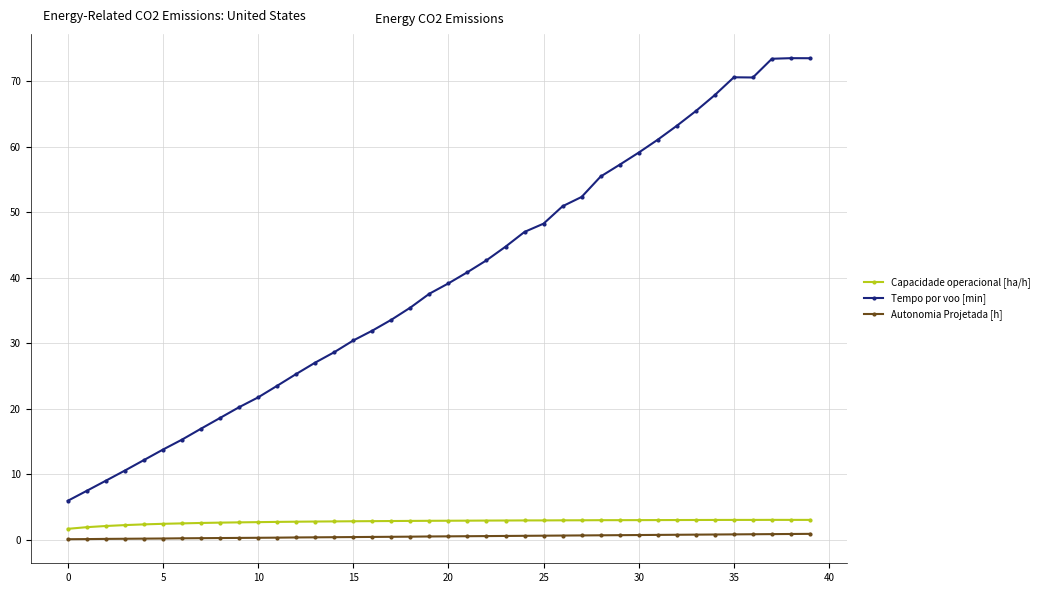

What is the maximum value for Capacidade operacional [ha/h]?

3.0